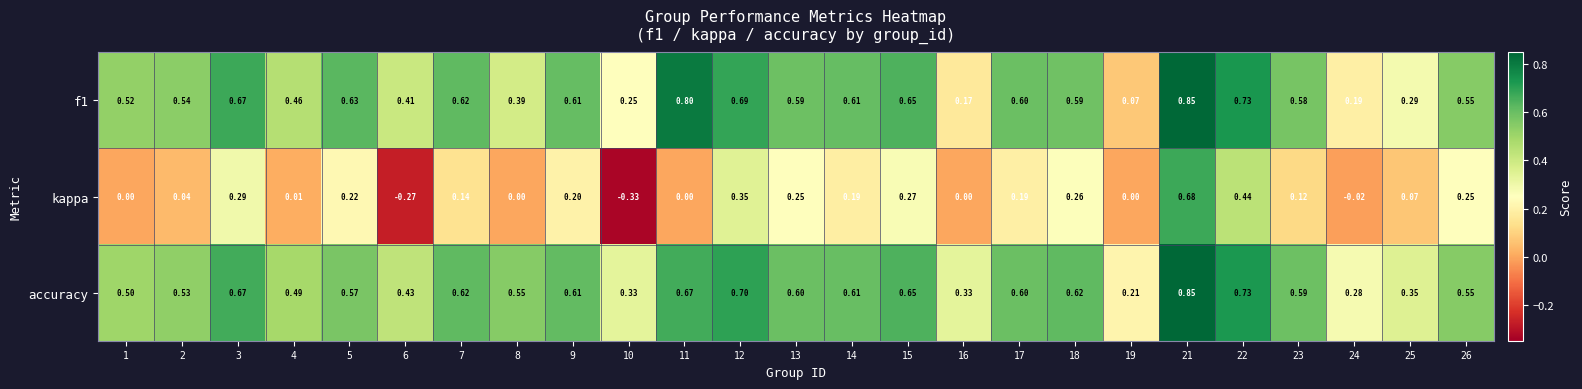

Which series has the largest total across all categories?

accuracy